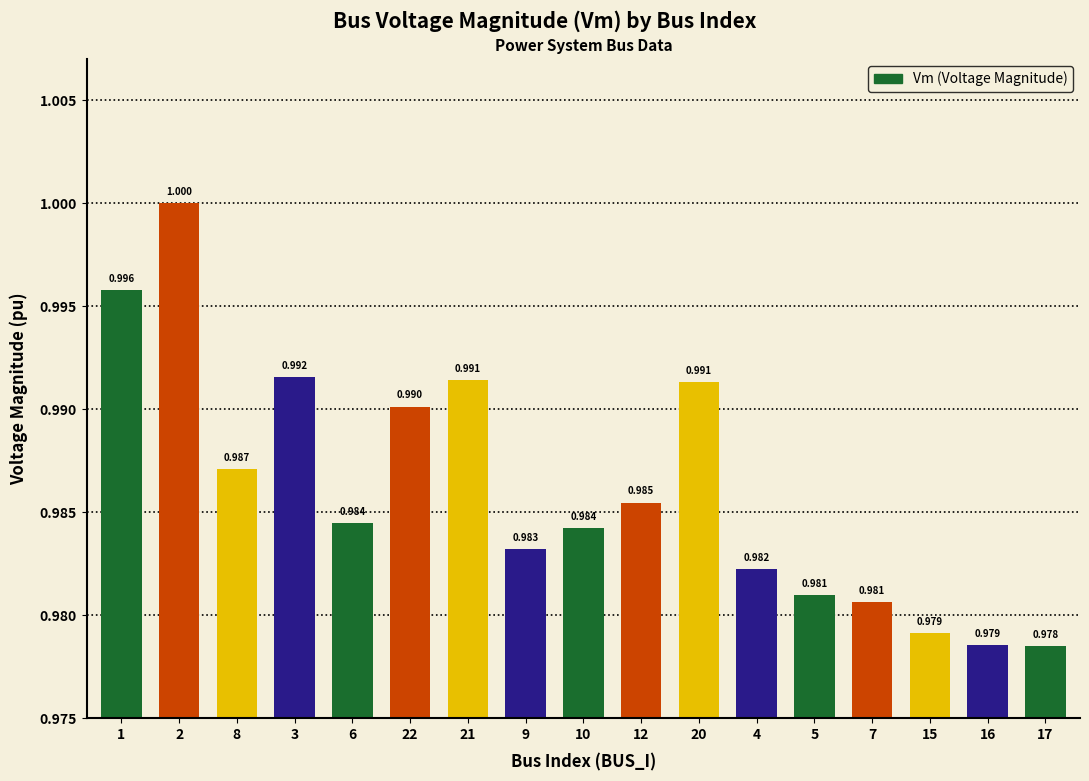

Count the values in the range 0 to 1.

17